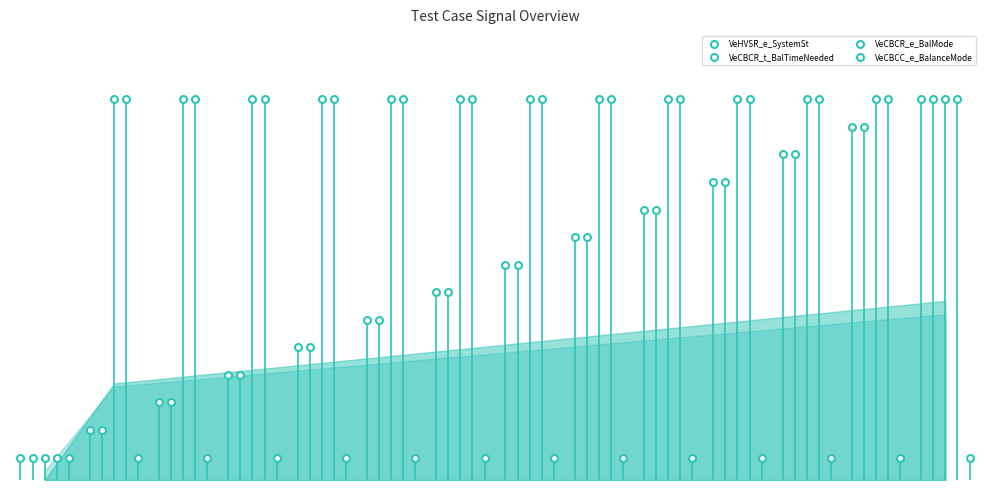

What are all the series names shown in the legend?

VeHVSR_e_SystemSt, VeCBCR_t_BalTimeNeeded, VeCBCR_e_BalMode, VeCBCC_e_BalanceMode